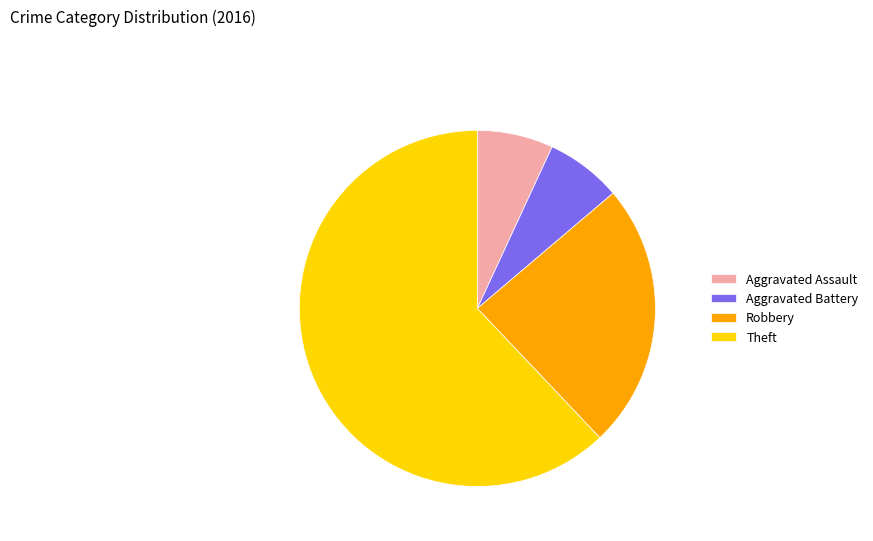

Which slice is the largest?

Theft